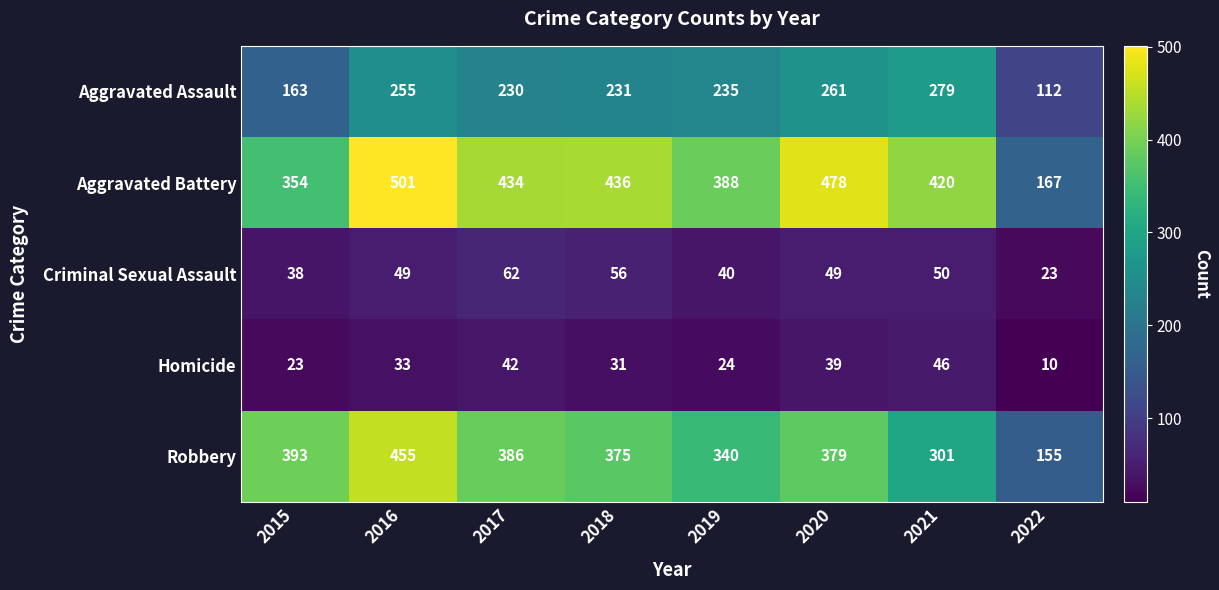

The value of Homicide at 2015 is 23. True or false?

True